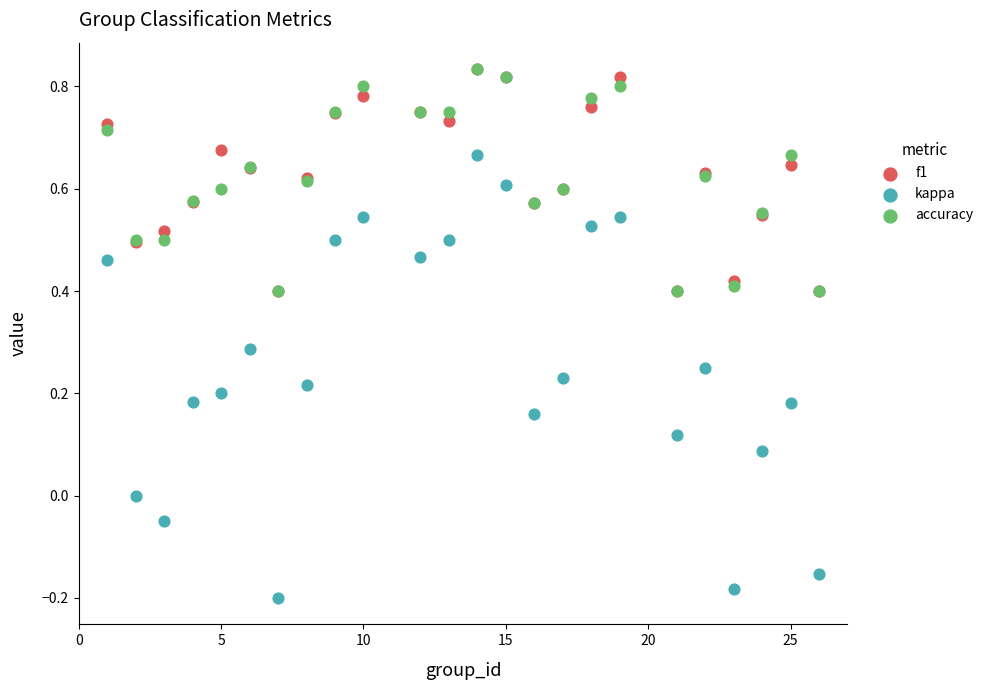

What are all the series names shown in the legend?

f1, kappa, accuracy